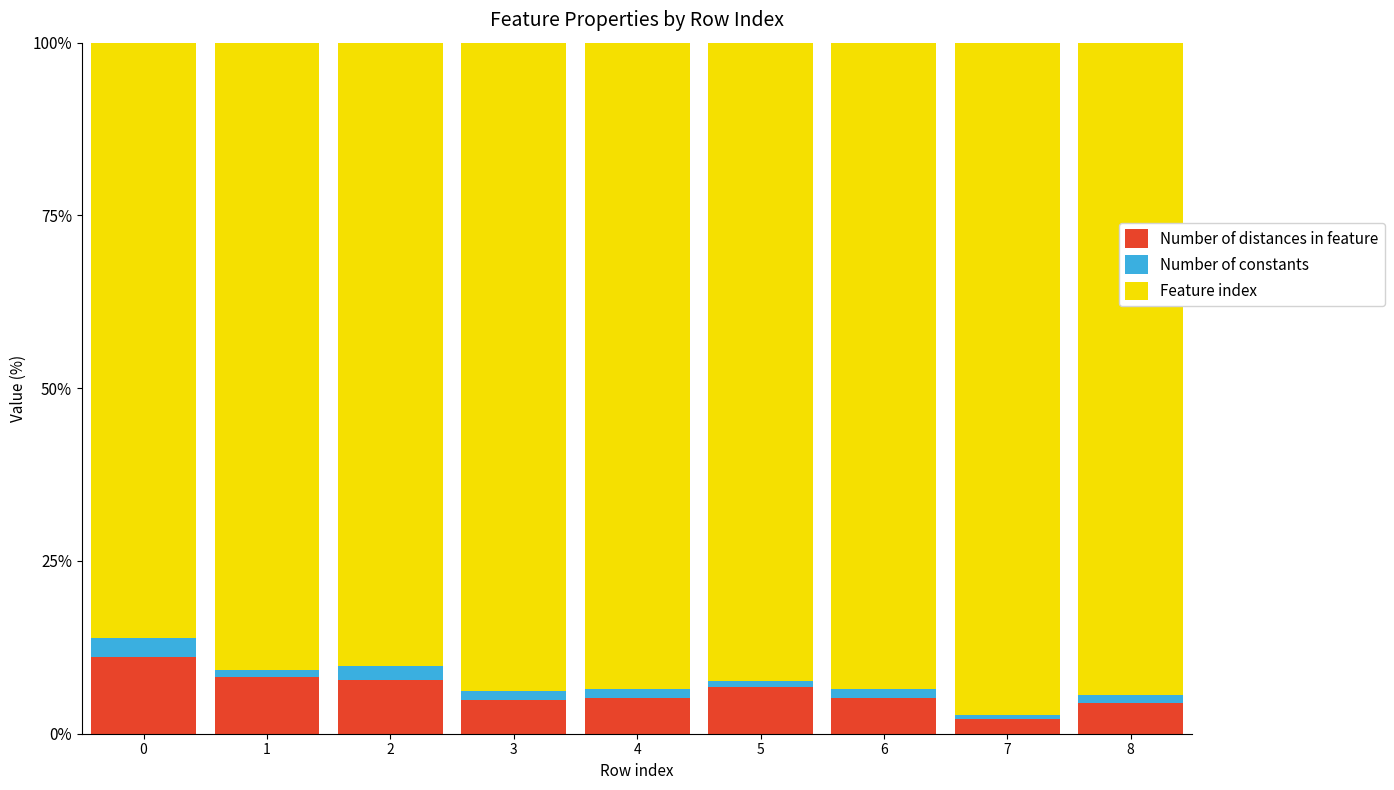

What is the difference between the maximum and minimum values in the Number of distances in feature series?

8.9